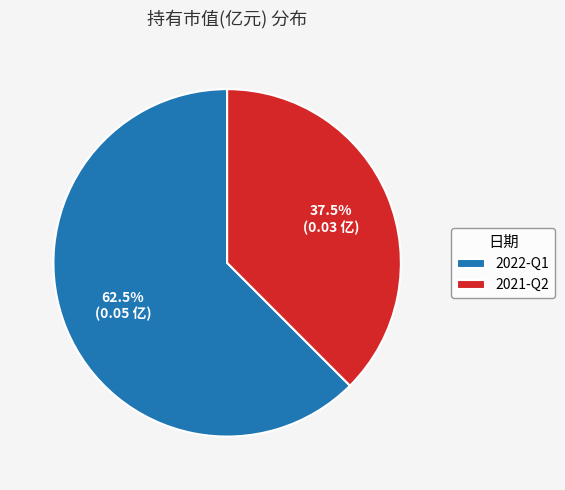

Which category accounts for the majority?

2022-Q1